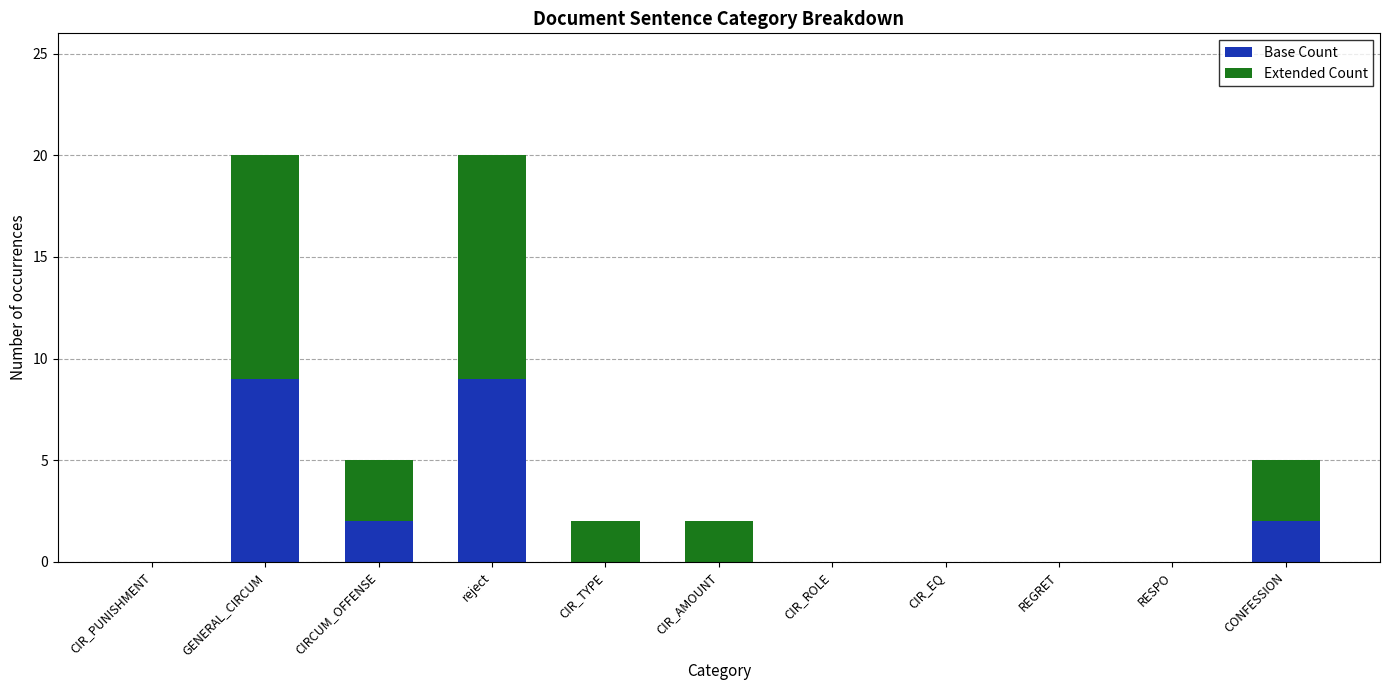

What is the maximum value for Base Count?

9